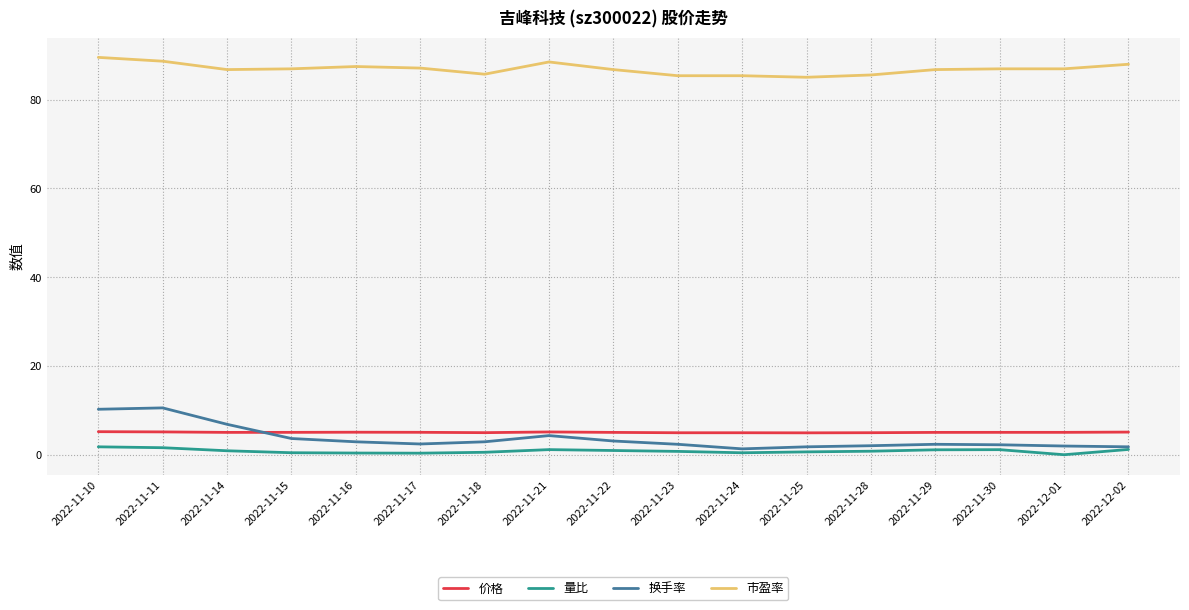

At 2022-12-01, list the series in order from smallest to largest.

量比, 换手率, 价格, 市盈率